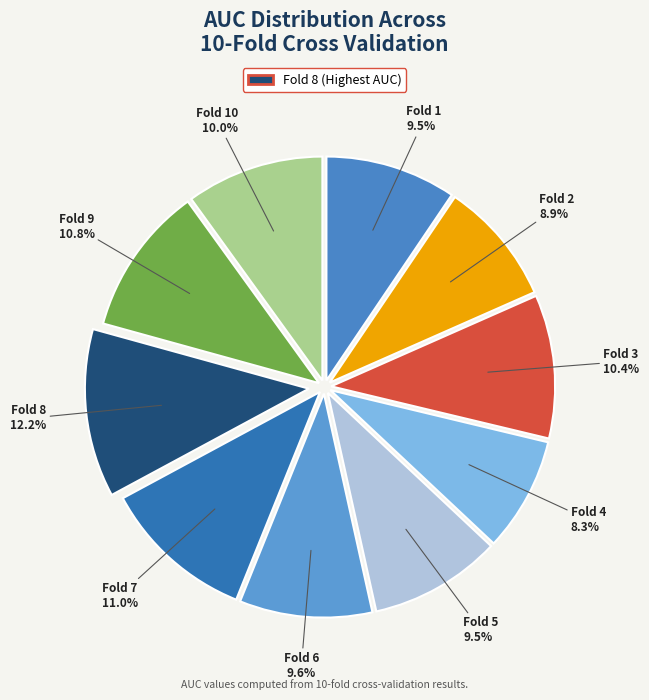

How many segments does this pie chart have?

10